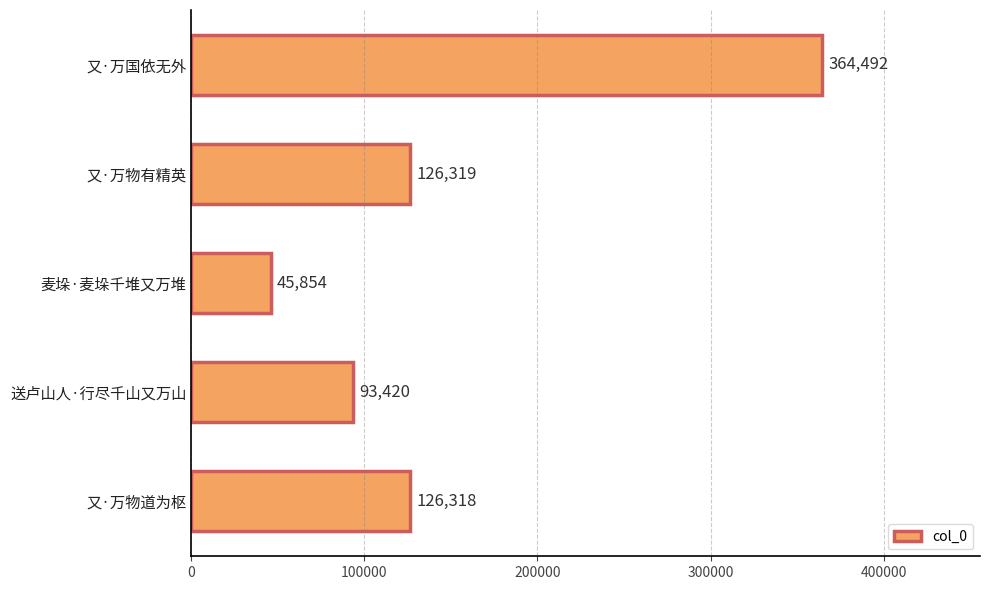

Between 又·万物有精英 and 麦垛·麦垛千堆又万堆, which is larger?

又·万物有精英